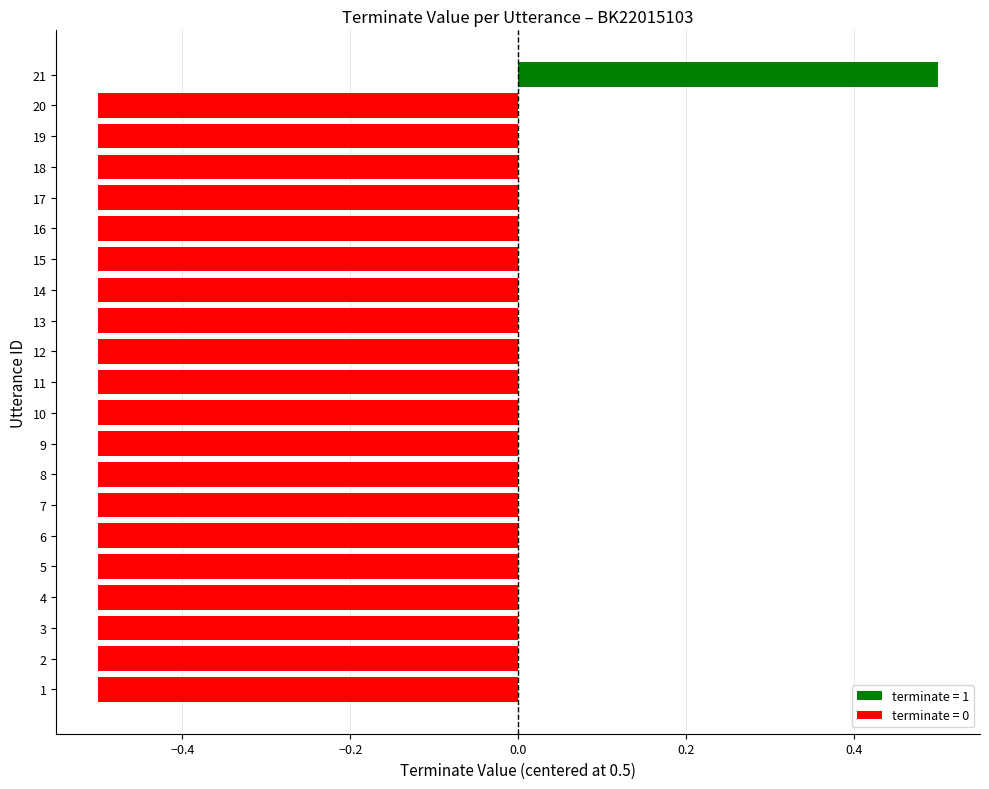

Are the bars grouped side by side (vs. stacked)?

No